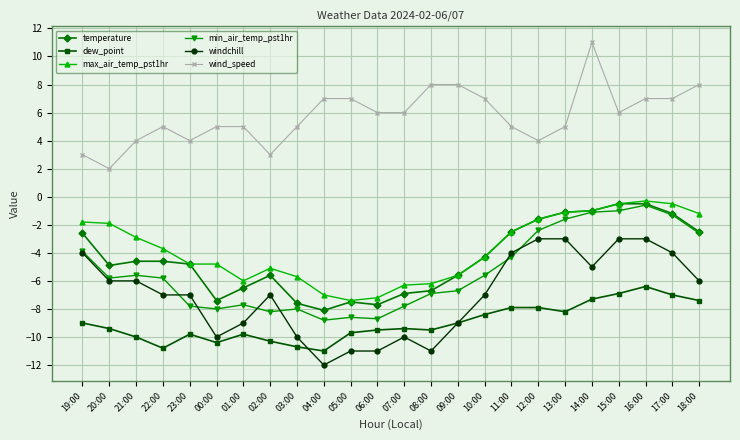

What is the total value across all series at 17:00?

-7.0